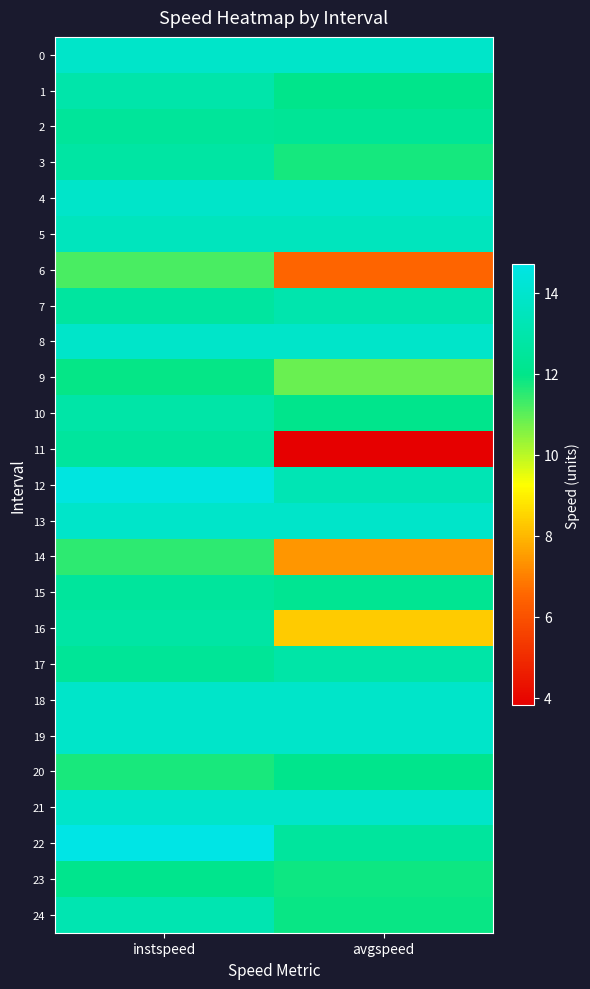

Reading right to left, what are all the values shown in this chart?

0: avgspeed=13.9	instspeed=13.9
1: avgspeed=12.0	instspeed=12.9
2: avgspeed=12.3	instspeed=12.5
3: avgspeed=11.8	instspeed=12.7
4: avgspeed=13.9	instspeed=13.9
5: avgspeed=13.5	instspeed=13.5
6: avgspeed=6.5	instspeed=11.2
7: avgspeed=13.0	instspeed=12.6
8: avgspeed=13.9	instspeed=13.9
9: avgspeed=10.9	instspeed=11.9
10: avgspeed=12.0	instspeed=12.9
11: avgspeed=3.8	instspeed=12.6
12: avgspeed=13.3	instspeed=14.6
13: avgspeed=13.9	instspeed=13.9
14: avgspeed=7.4	instspeed=11.5
15: avgspeed=12.2	instspeed=12.5
16: avgspeed=8.4	instspeed=12.8
17: avgspeed=12.9	instspeed=12.4
18: avgspeed=13.9	instspeed=13.9
19: avgspeed=13.9	instspeed=13.9
20: avgspeed=12.0	instspeed=11.7
21: avgspeed=13.9	instspeed=13.9
22: avgspeed=12.6	instspeed=14.7
23: avgspeed=11.9	instspeed=12.1
24: avgspeed=11.9	instspeed=13.2